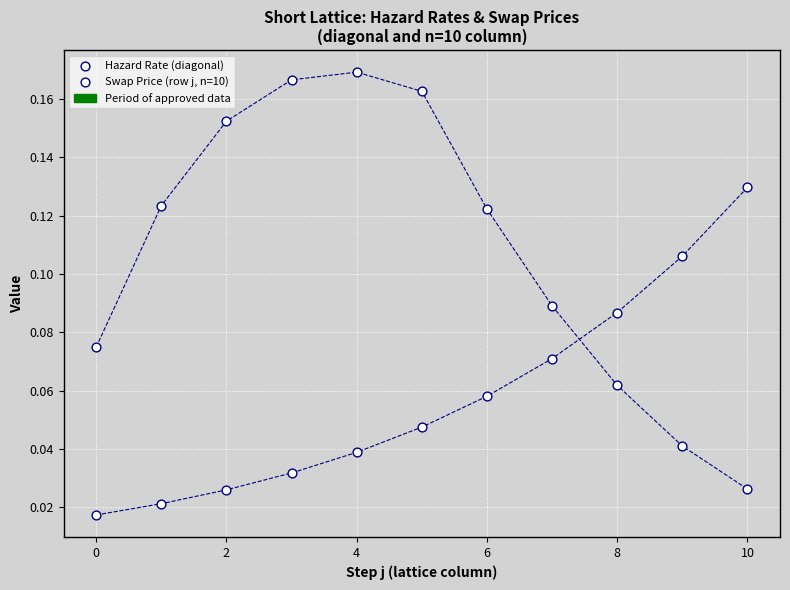

Count the number of points in this scatter plot.

22